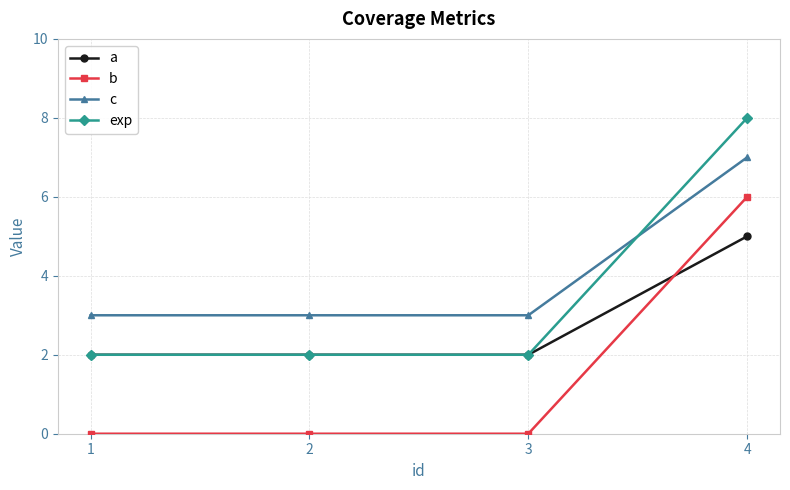

At which label does c reach its peak?

4